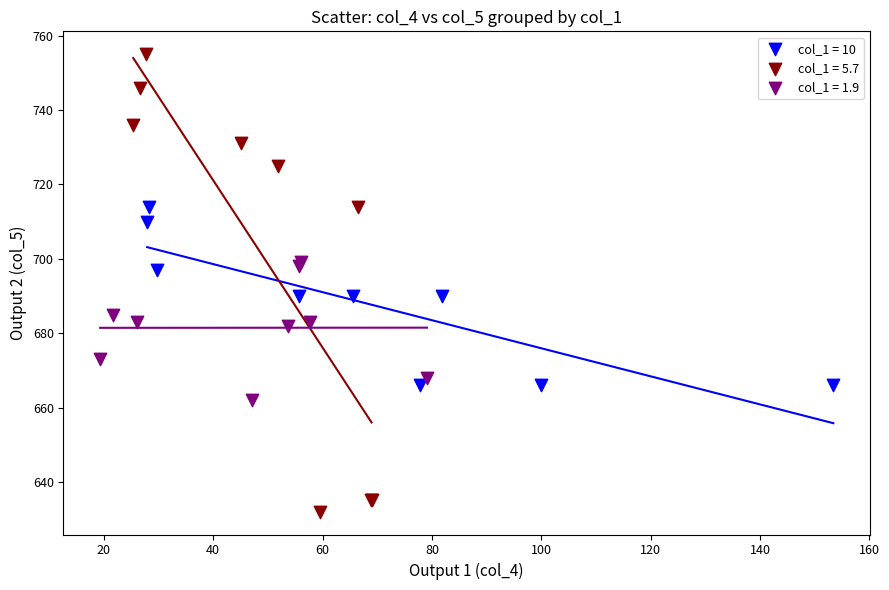

Which series reaches the maximum Y coordinate?

col_1 = 5.7